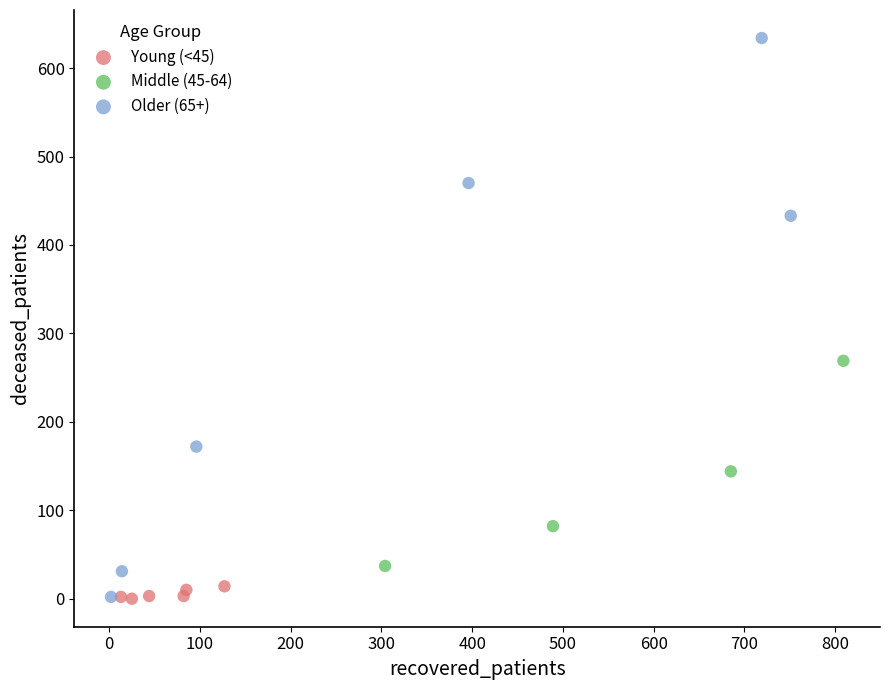

Which series has the largest Y range (max minus min)?

Older (65+)